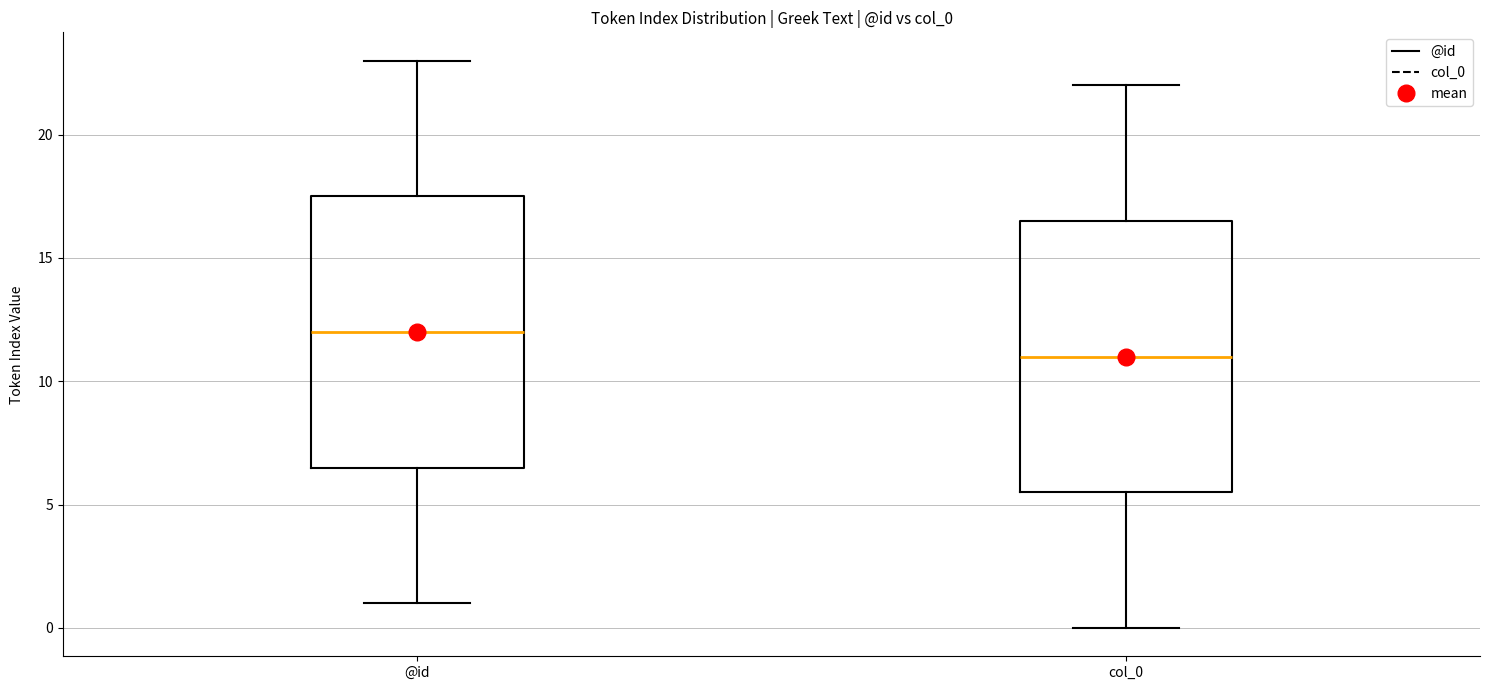

Reading left to right, transcribe this box plot: for each box, give where its median line is, the range the box spans, and where its two whiskers end, as read against the y-axis. The values are not printed on the chart, so give them approximately, as read against the axis.

@id: median 12.0, box 6.5 to 17.5, whiskers 1.0 to 23.0
col_0: median 11.0, box 5.5 to 16.5, whiskers 0.0 to 22.0